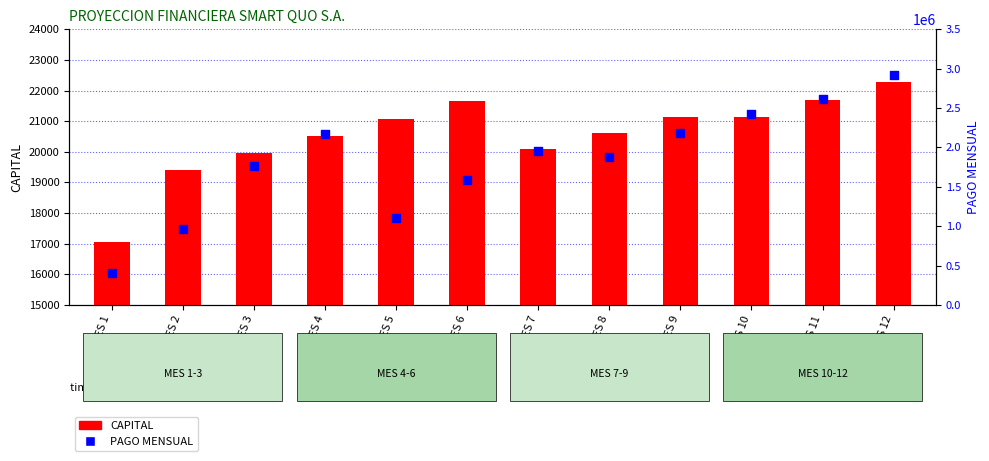

Is the value of CAPITAL at MES 12 greater than the value of PAGO MENSUAL at MES 11?

No